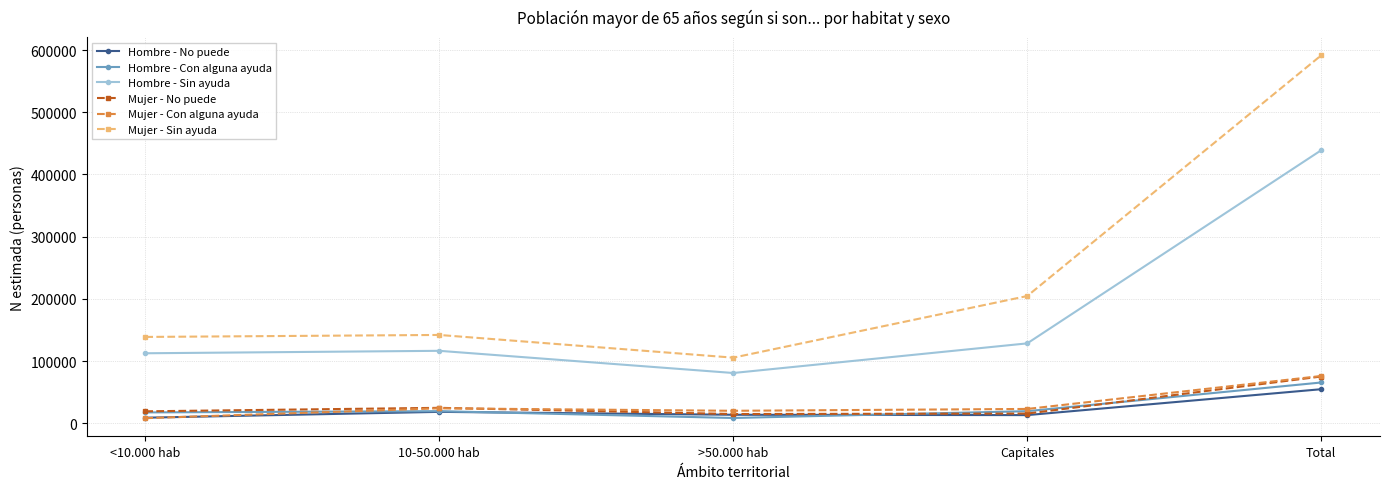

True or false: Hombre - Sin ayuda and Mujer - Con alguna ayuda intersect in this chart.

False